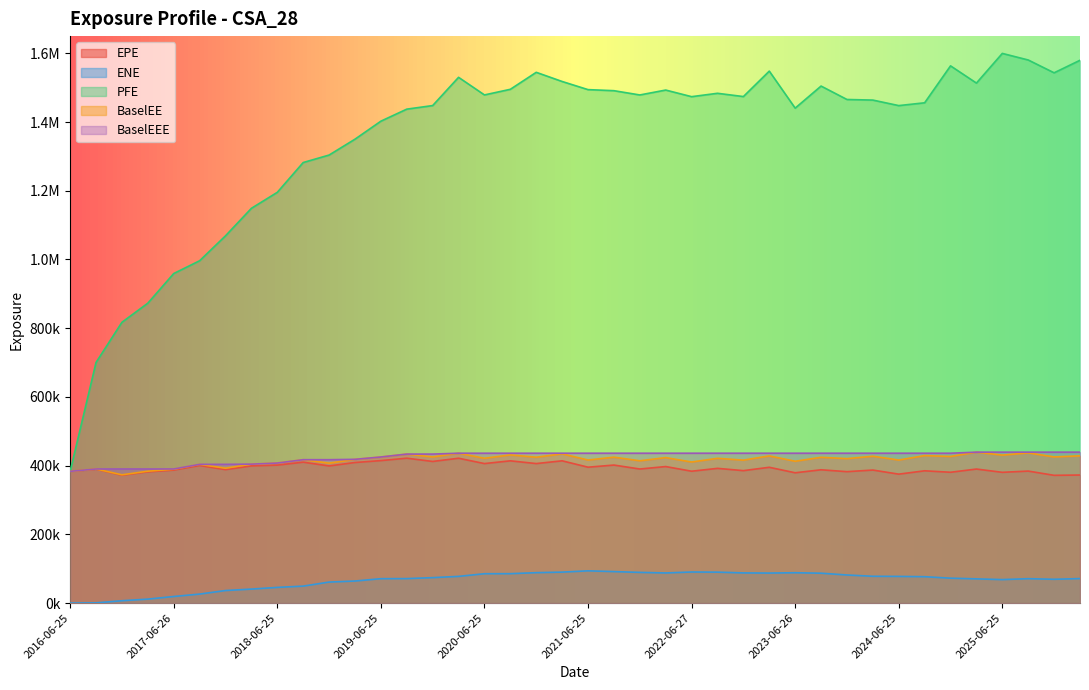

Which has a higher value, 2019-03-25 or 2025-03-25?

2019-03-25